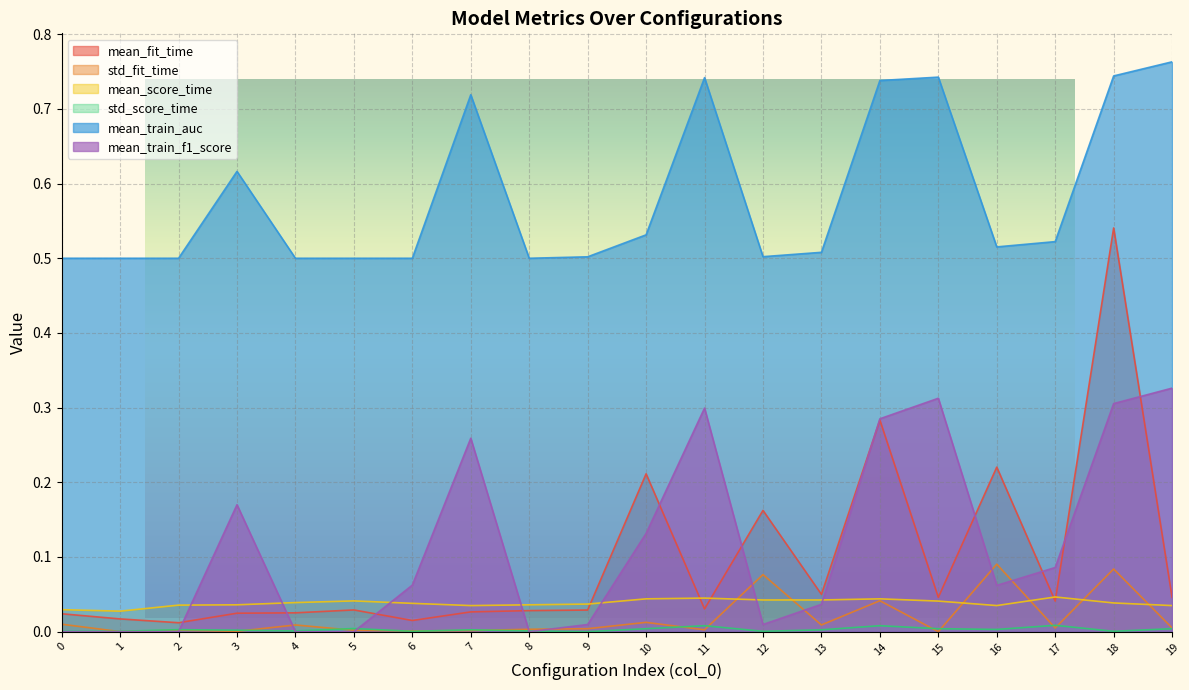

Reading left to right, extract all data points from this chart.

mean_fit_time: 0=0.0	1=0.0	2=0.0	3=0.0	4=0.0	5=0.0	6=0.0	7=0.0	8=0.0	9=0.0	10=0.2	11=0.0	12=0.2	13=0.0	14=0.3	15=0.0	16=0.2	17=0.0	18=0.5	19=0.0
std_fit_time: 0=0.0	1=0.0	2=0.0	3=0.0	4=0.0	5=0.0	6=0.0	7=0.0	8=0.0	9=0.0	10=0.0	11=0.0	12=0.1	13=0.0	14=0.0	15=0.0	16=0.1	17=0.0	18=0.1	19=0.0
mean_score_time: 0=0.0	1=0.0	2=0.0	3=0.0	4=0.0	5=0.0	6=0.0	7=0.0	8=0.0	9=0.0	10=0.0	11=0.0	12=0.0	13=0.0	14=0.0	15=0.0	16=0.0	17=0.0	18=0.0	19=0.0
std_score_time: 0=0.0	1=0.0	2=0.0	3=0.0	4=0.0	5=0.0	6=0.0	7=0.0	8=0.0	9=0.0	10=0.0	11=0.0	12=0.0	13=0.0	14=0.0	15=0.0	16=0.0	17=0.0	18=0.0	19=0.0
mean_train_auc: 0=0.5	1=0.5	2=0.5	3=0.6	4=0.5	5=0.5	6=0.5	7=0.7	8=0.5	9=0.5	10=0.5	11=0.7	12=0.5	13=0.5	14=0.7	15=0.7	16=0.5	17=0.5	18=0.7	19=0.8
mean_train_f1_score: 0=0.0	1=0.0	2=0.0	3=0.2	4=0.0	5=0.0	6=0.1	7=0.3	8=0.0	9=0.0	10=0.1	11=0.3	12=0.0	13=0.0	14=0.3	15=0.3	16=0.1	17=0.1	18=0.3	19=0.3